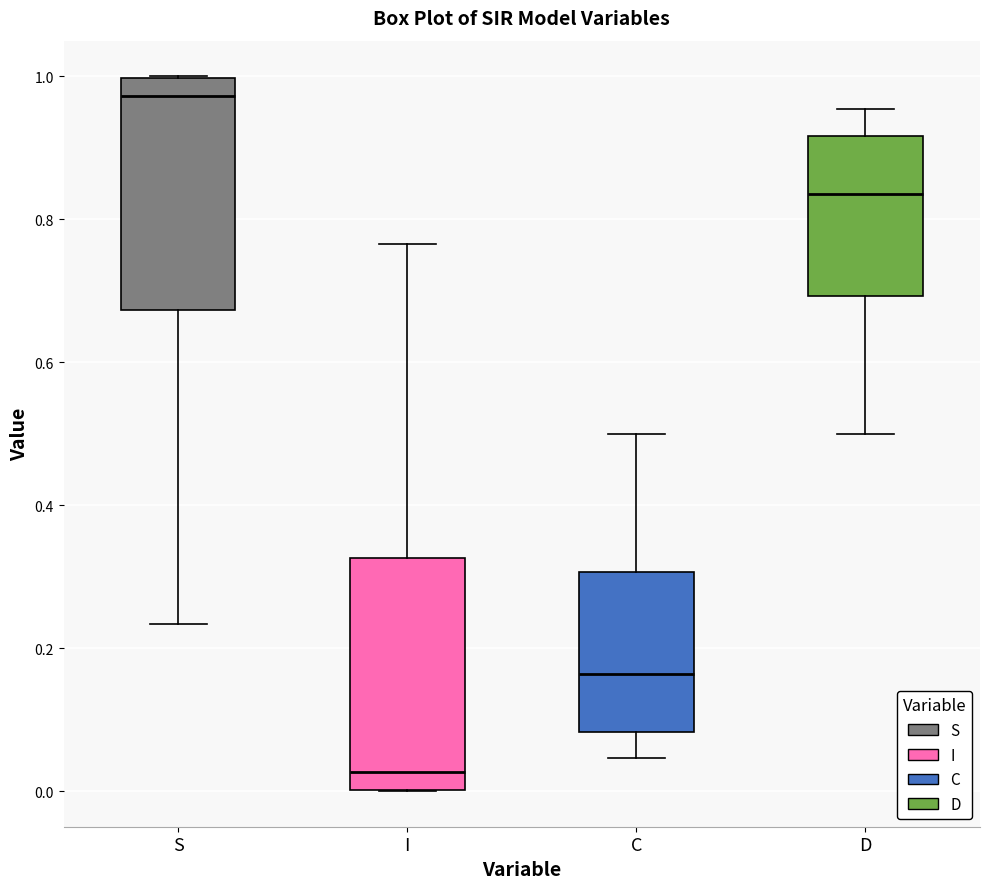

Where is the lower edge of the box for S on the y-axis? The values are not printed on the chart, so give them approximately, as read against the axis.

0.68